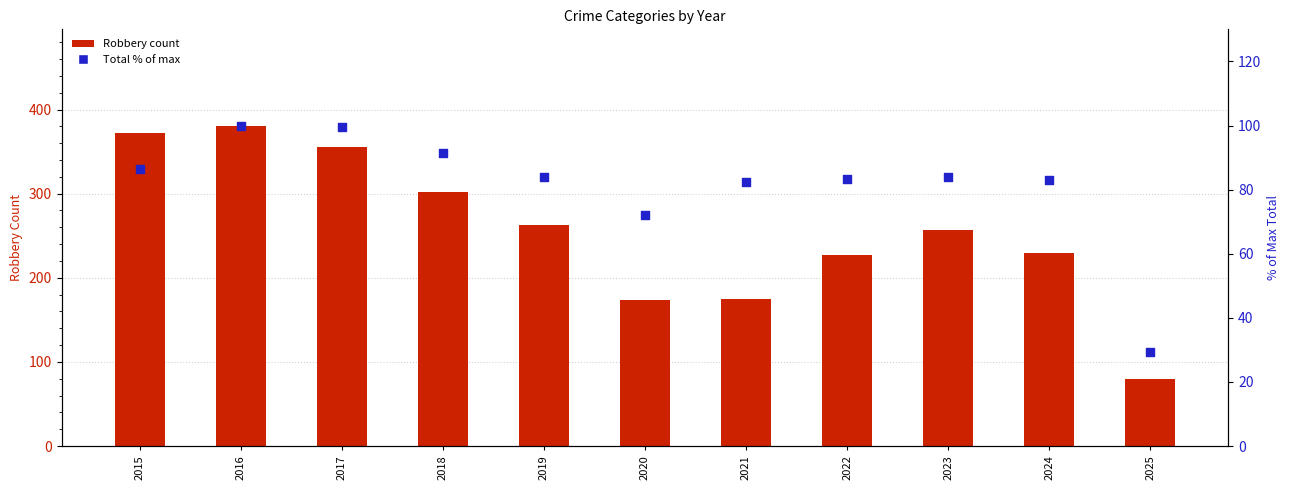

Which series reaches the maximum Y coordinate?

Robbery count